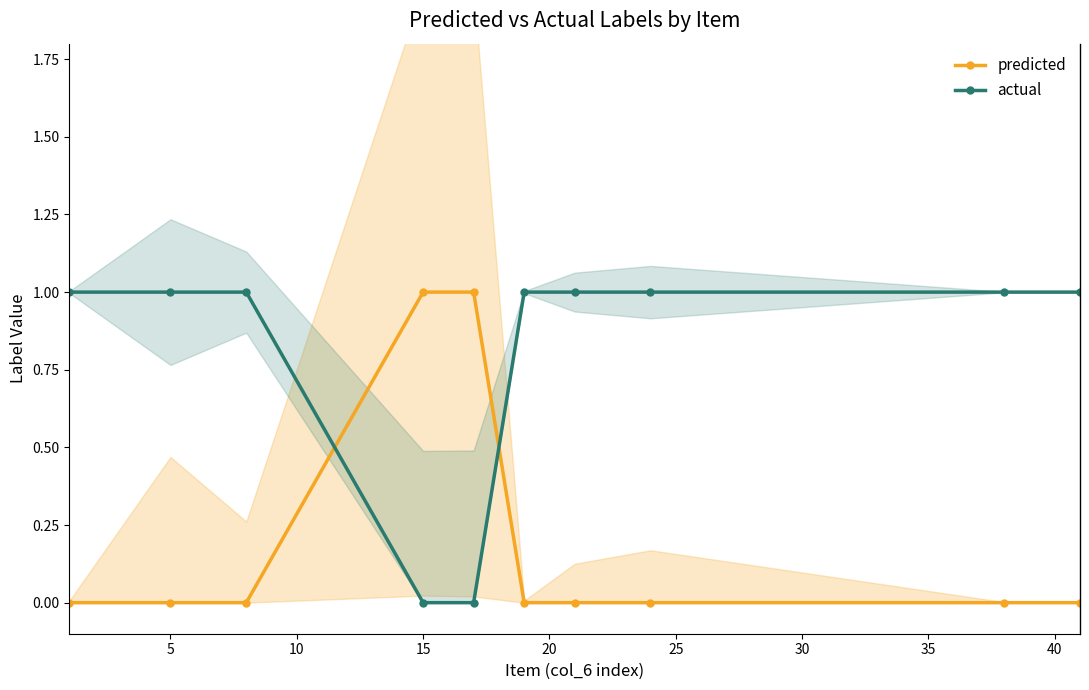

What is the difference between the second highest and second lowest values in the predicted series?

1